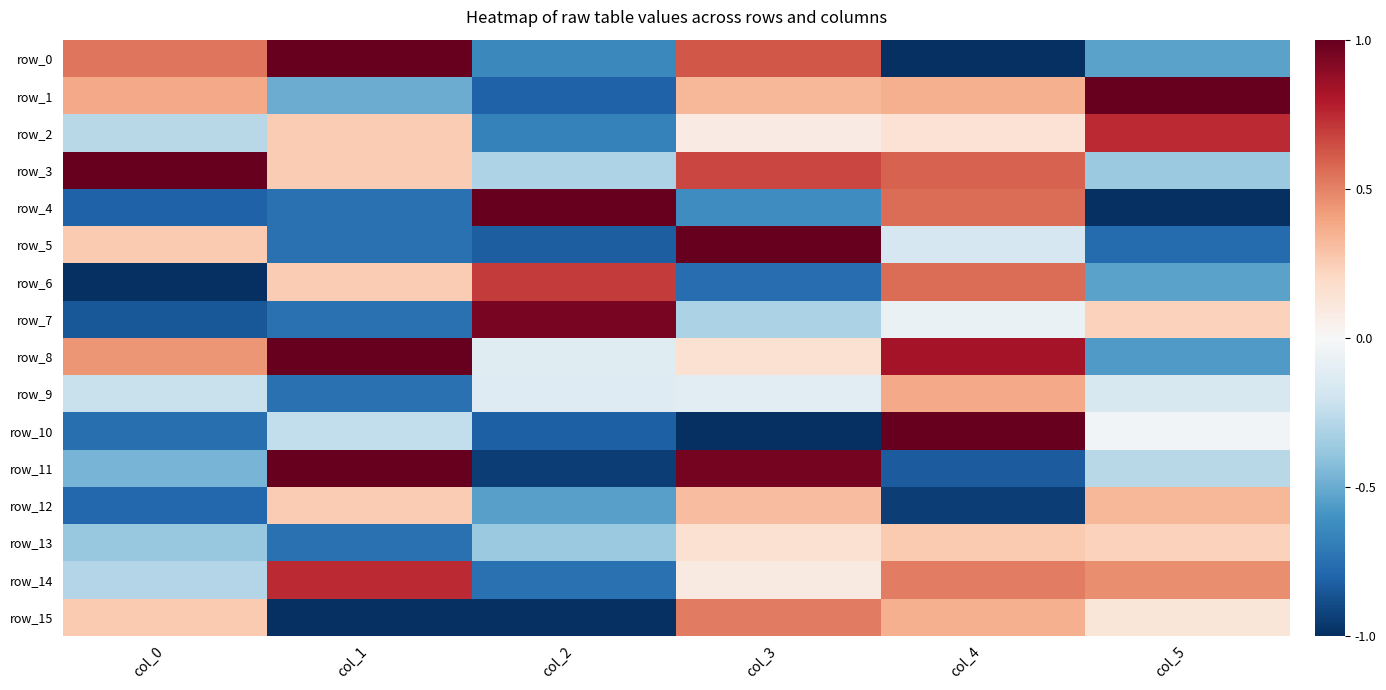

What is the total value across all series at col_1?

-0.8